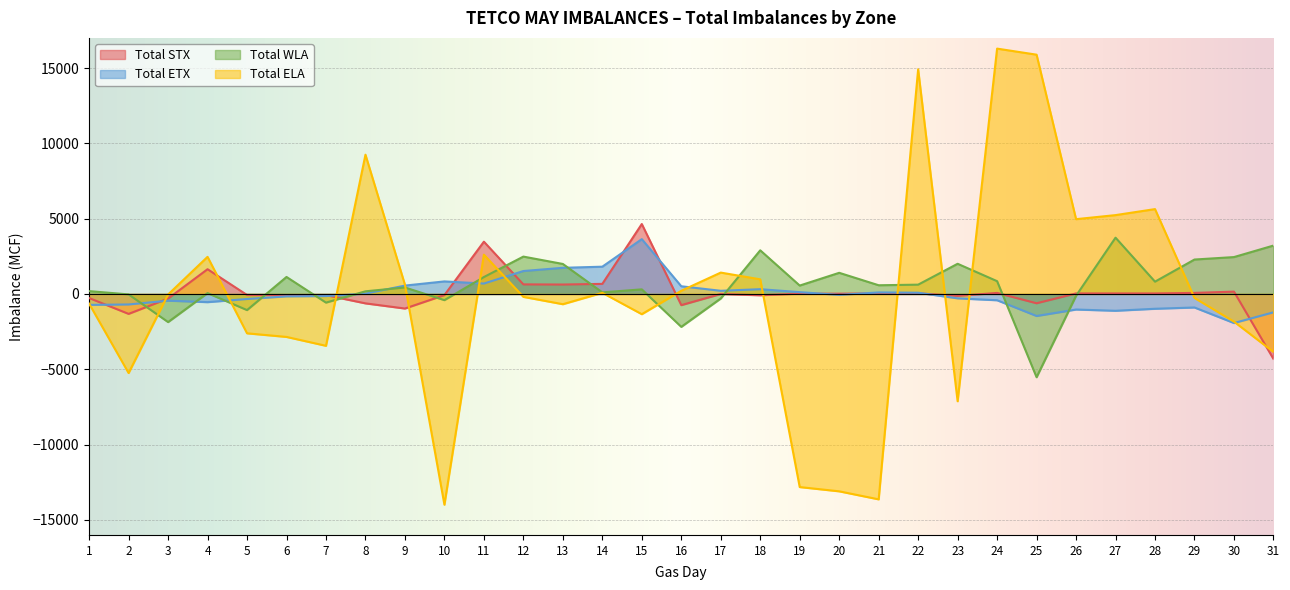

Reading left to right, what are all the values shown in this chart?

Total STX: -271	-1324	-308	1642	-70	-83	-81	-625	-968	-77	3470	635	625	669	4643	-742	-1	-88	20	17	37	42	-130	68	-618	35	35	35	69	154	-4313
Total ETX: -726	-698	-446	-544	-335	-161	-141	22	555	832	690	1522	1735	1810	3639	510	209	316	120	-64	101	82	-292	-418	-1463	-1034	-1117	-984	-899	-1931	-1220
Total WLA: 188	-30	-1867	57	-1072	1128	-575	175	430	-411	1122	2480	1991	105	305	-2184	-300	2897	557	1403	577	617	2003	848	-5528	-119	3736	816	2285	2448	3212
Total ELA: -646	-5250	-37	2464	-2614	-2853	-3443	9245	612	-13992	2608	-194	-681	75	-1344	211	1418	971	-12821	-13104	-13637	14913	-7124	16288	15885	4965	5234	5633	-265	-1837	-3849